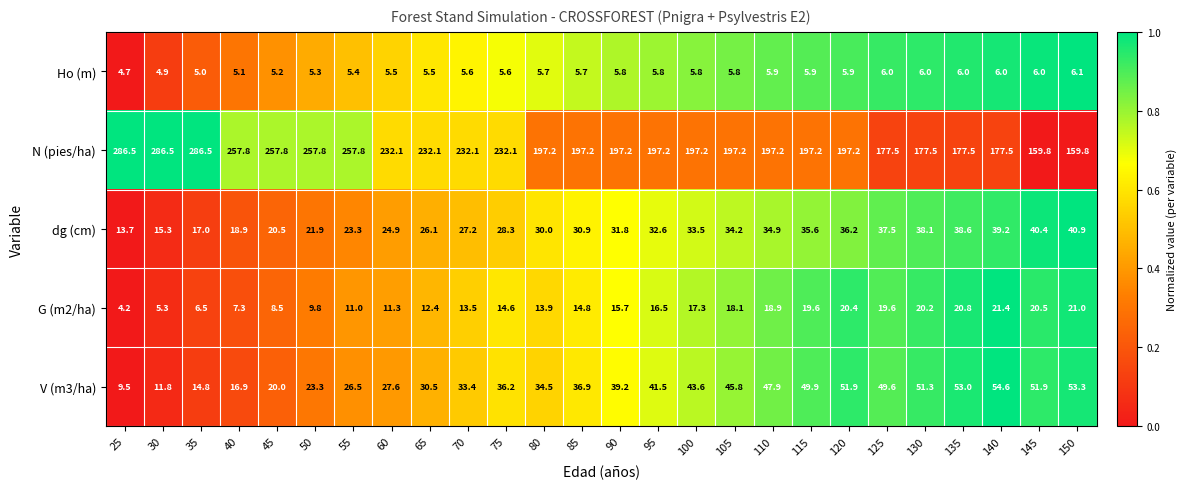

What is the minimum value shown in the chart?

4.2